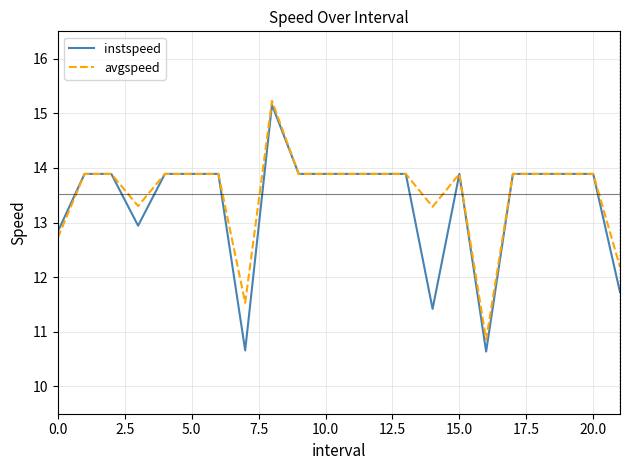

Which series has the widest spread of values?

instspeed